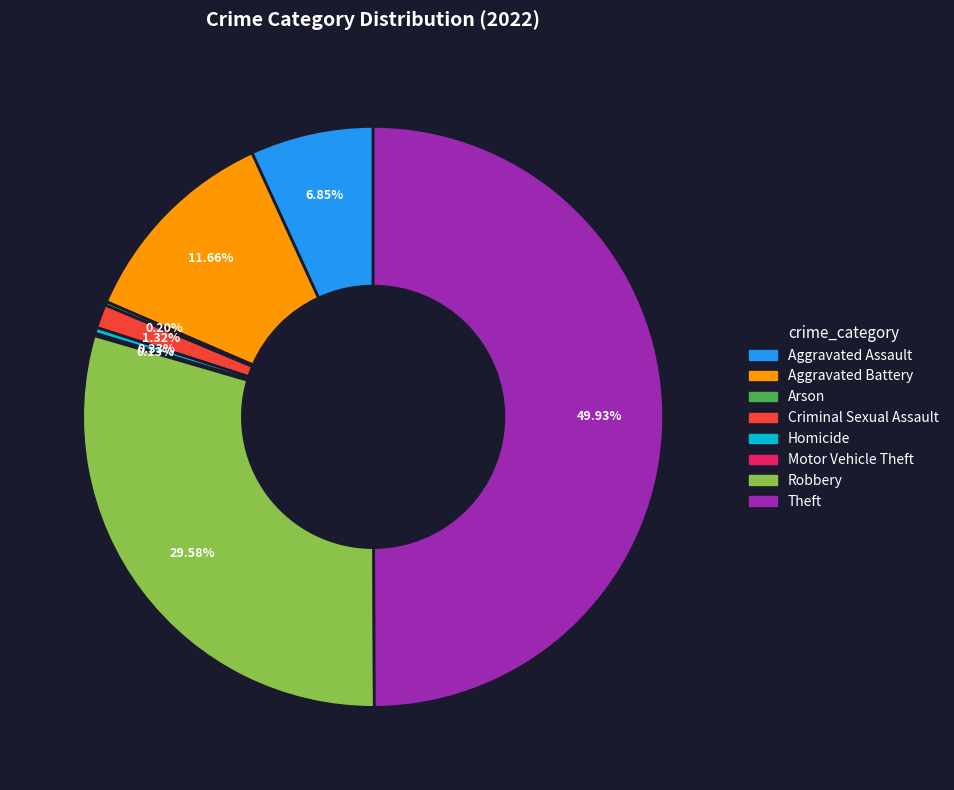

To the nearest percent, what portion does Aggravated Battery represent?

12%